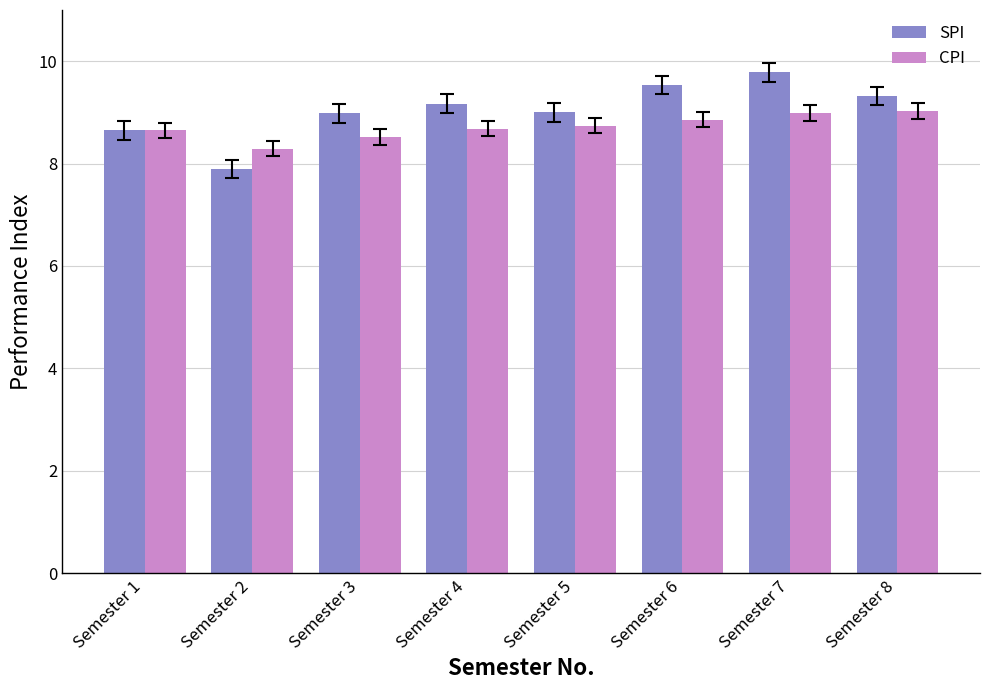

Reading right to left, list all the values displayed in this chart.

SPI: Semester 8=9.3	Semester 7=9.8	Semester 6=9.5	Semester 5=9.0	Semester 4=9.2	Semester 3=9.0	Semester 2=7.9	Semester 1=8.7
CPI: Semester 8=9.0	Semester 7=9.0	Semester 6=8.9	Semester 5=8.7	Semester 4=8.7	Semester 3=8.5	Semester 2=8.3	Semester 1=8.7